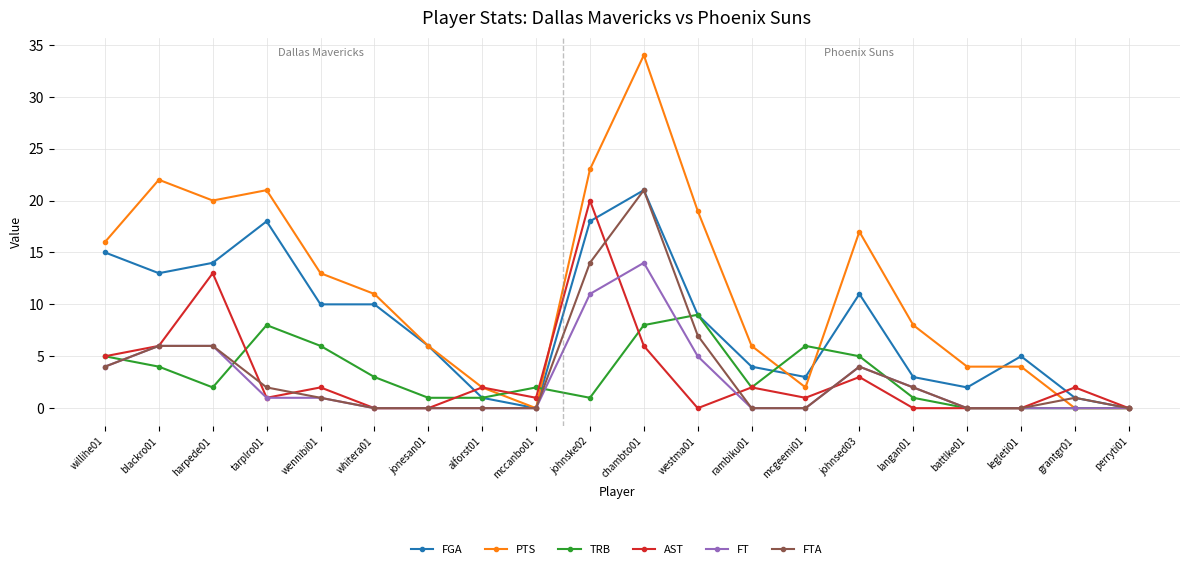

Is this an area chart (filled region under the line)?

No